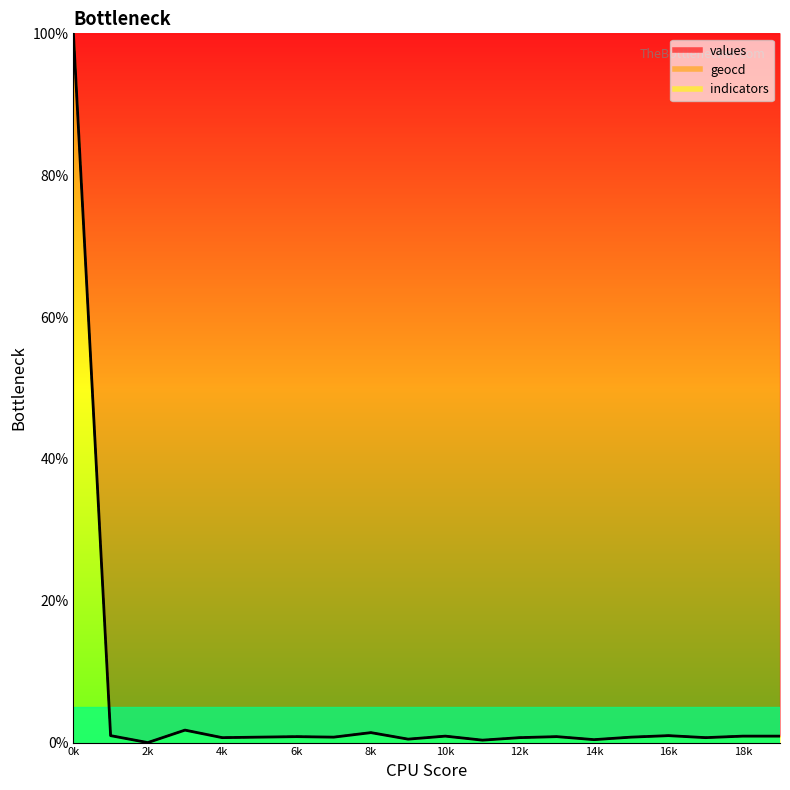

What is the value of the values point at the 5th from the left?

0.7